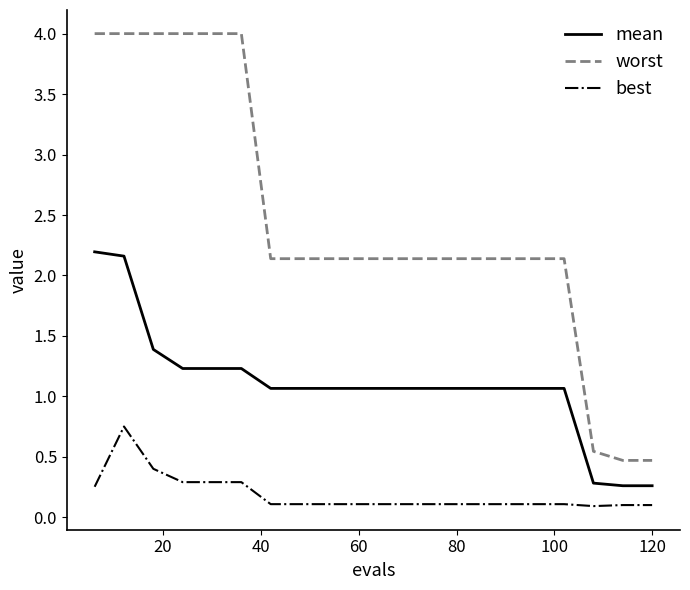

Rank the series by their maximum value, from highest to lowest.

worst, mean, best